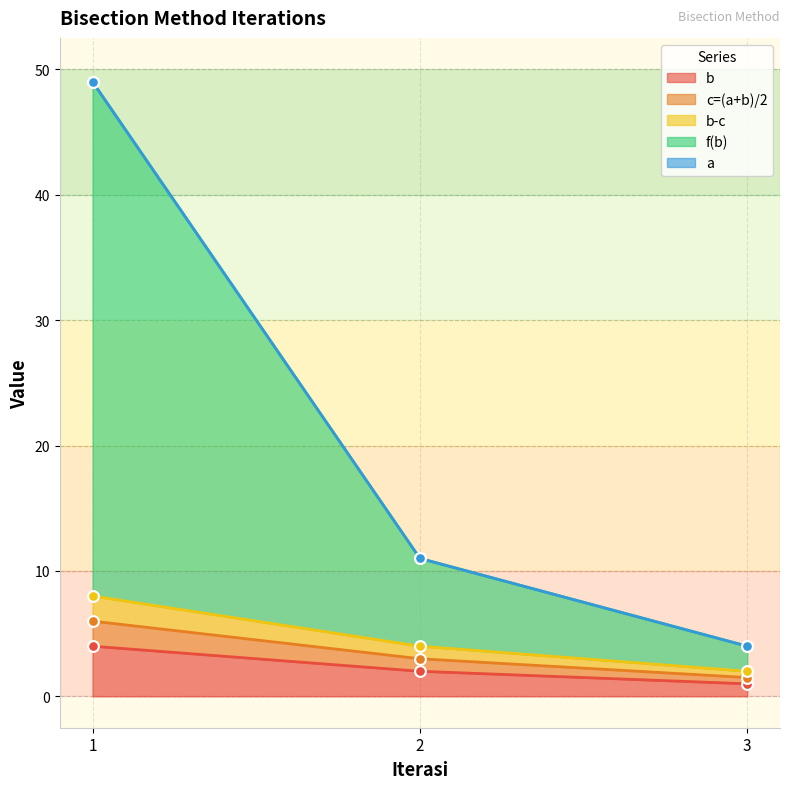

At which category is the sum across all series the highest?

1